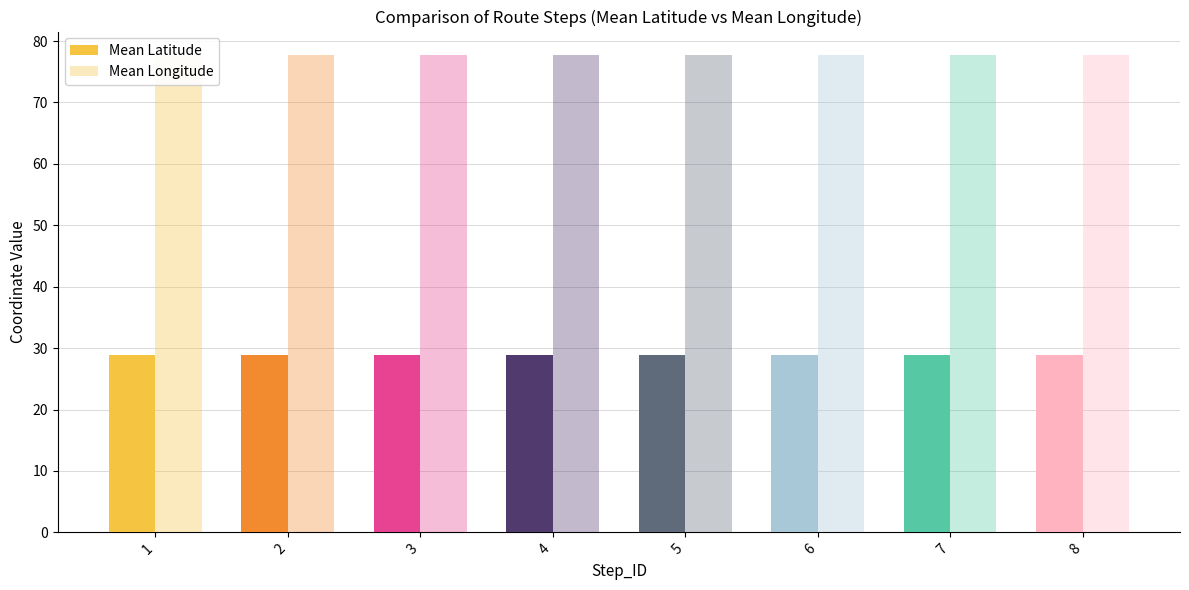

Does the chart contain stacked bars?

No